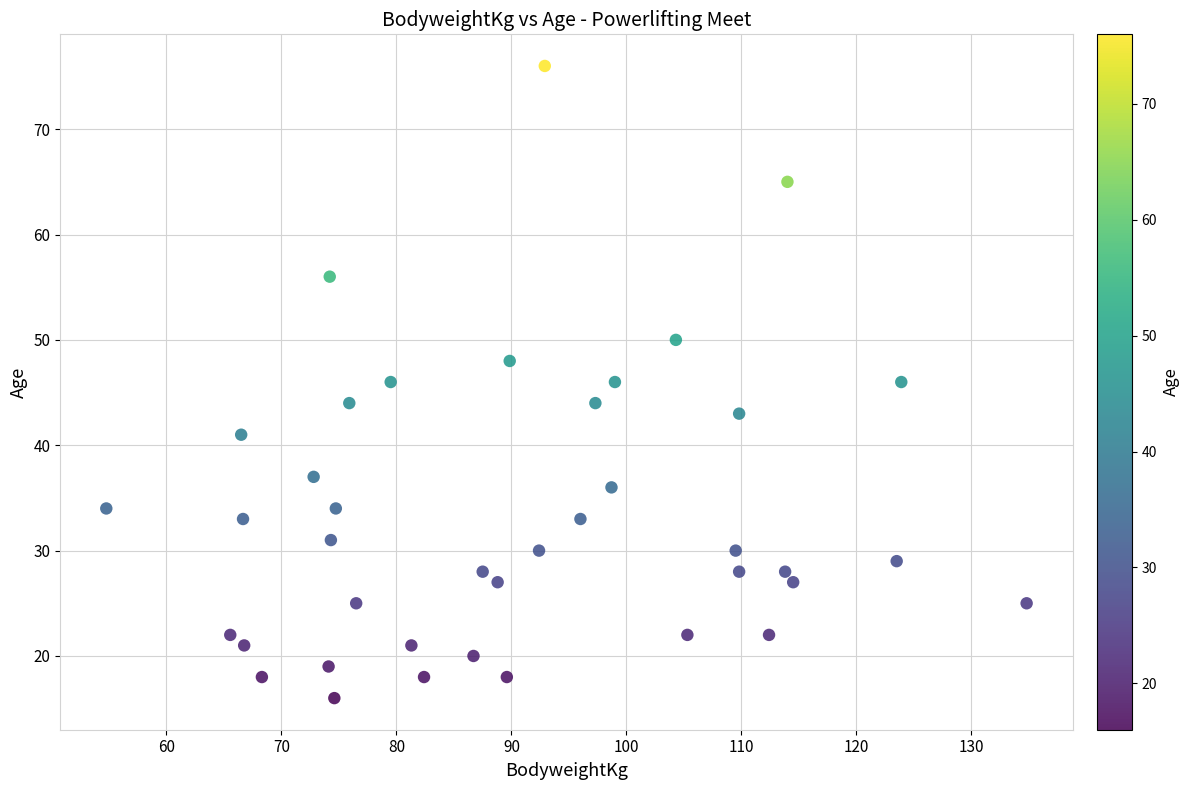

What is the range of Y values (max minus min)?

60